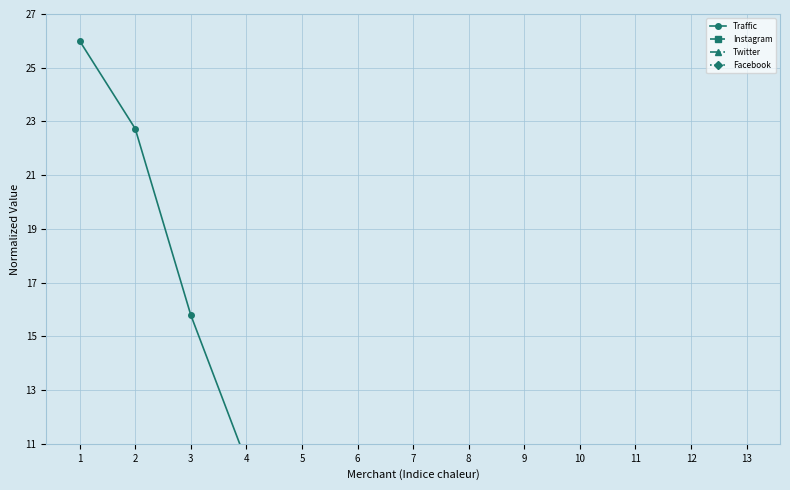

True or false: Instagram and Facebook intersect in this chart.

False